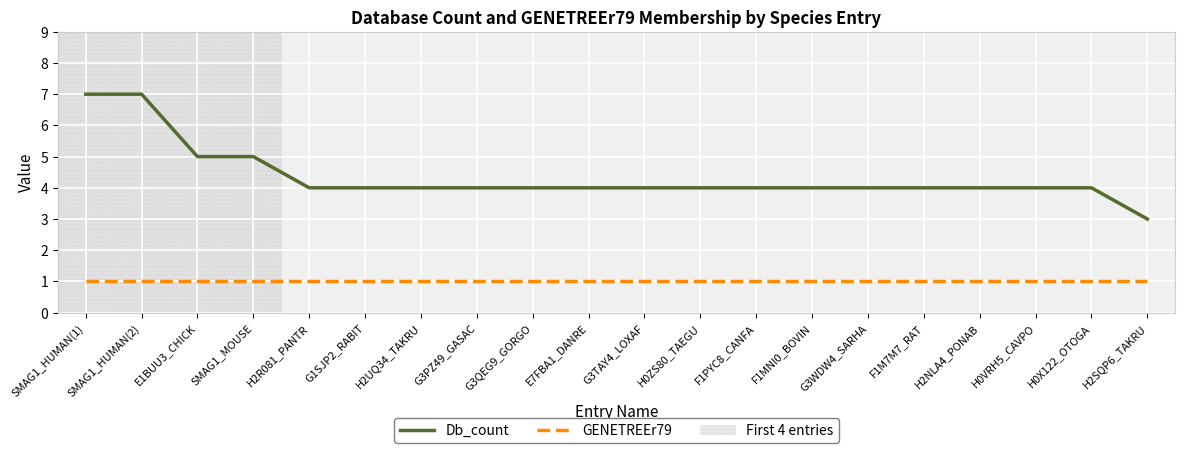

True or false: Db_count has a value of 1 at F1MNI0_BOVIN.

False